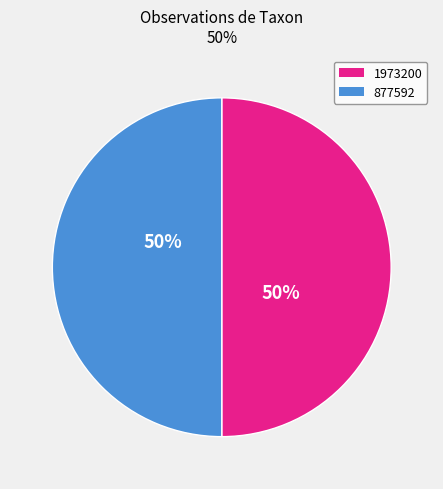

Approximately how many times larger is the value at 877592 compared to 1973200?

1.0